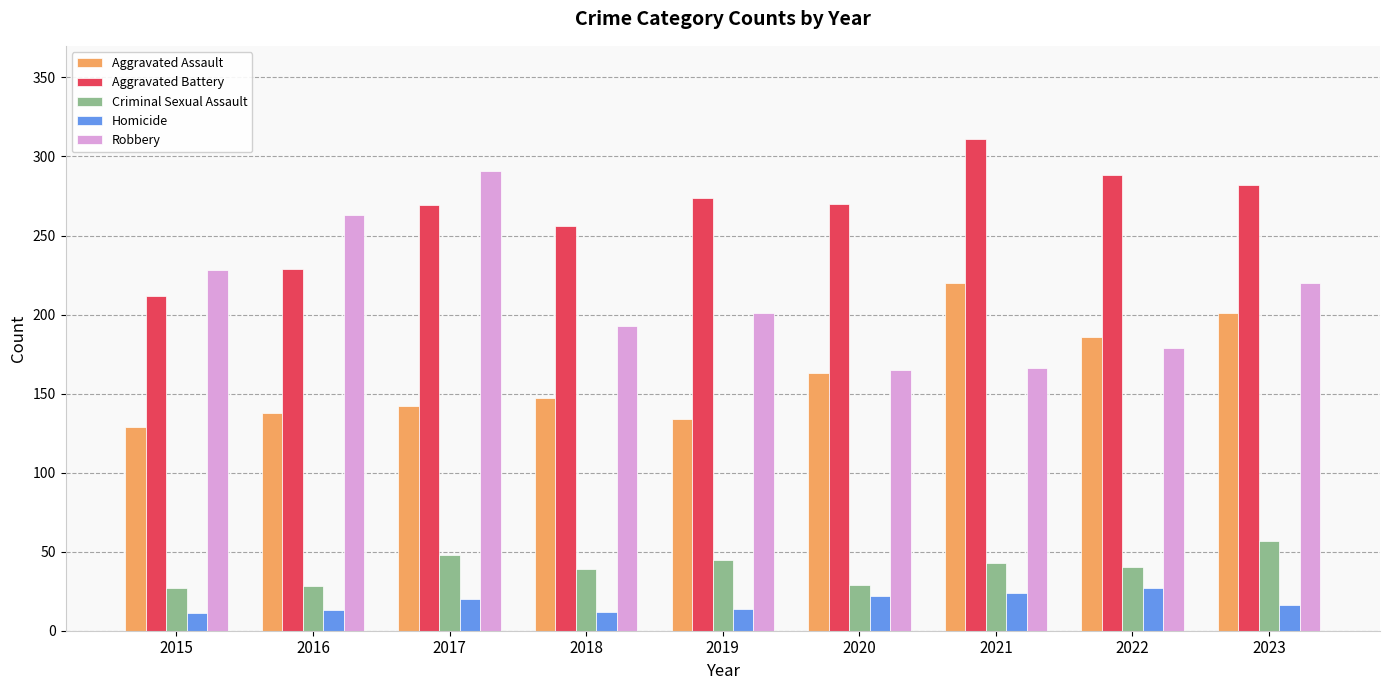

What is the value of the Aggravated Battery bar at the 8th from the left?

288